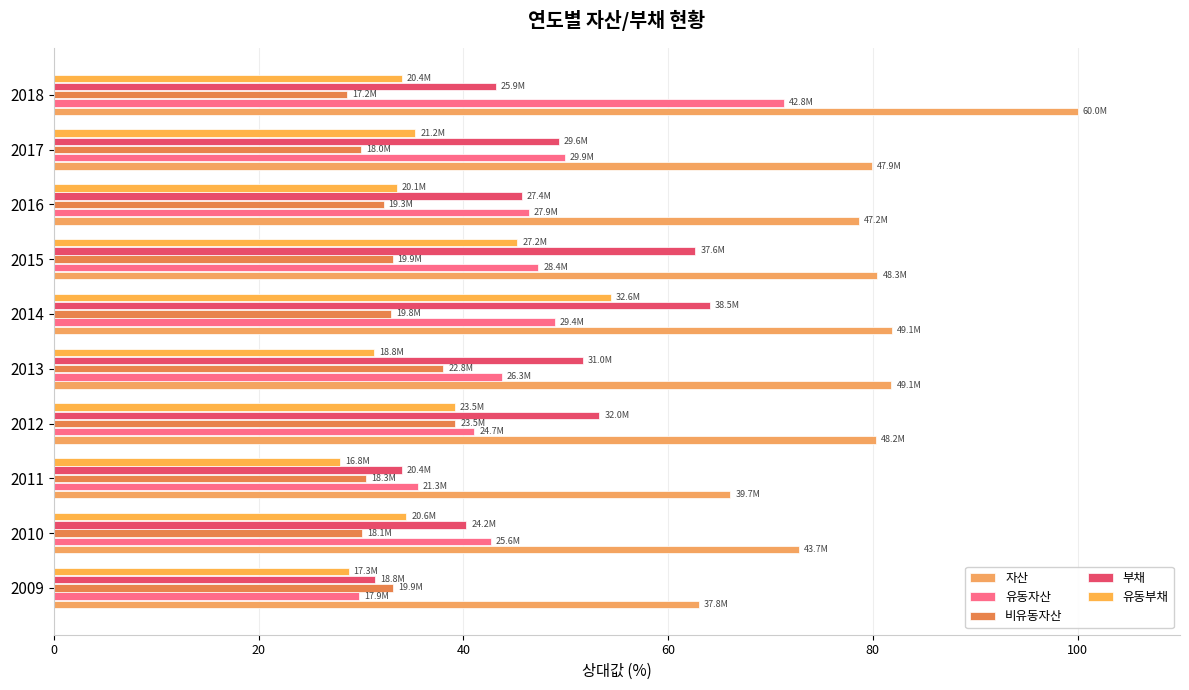

Which label corresponds to the largest value in the chart?

2018